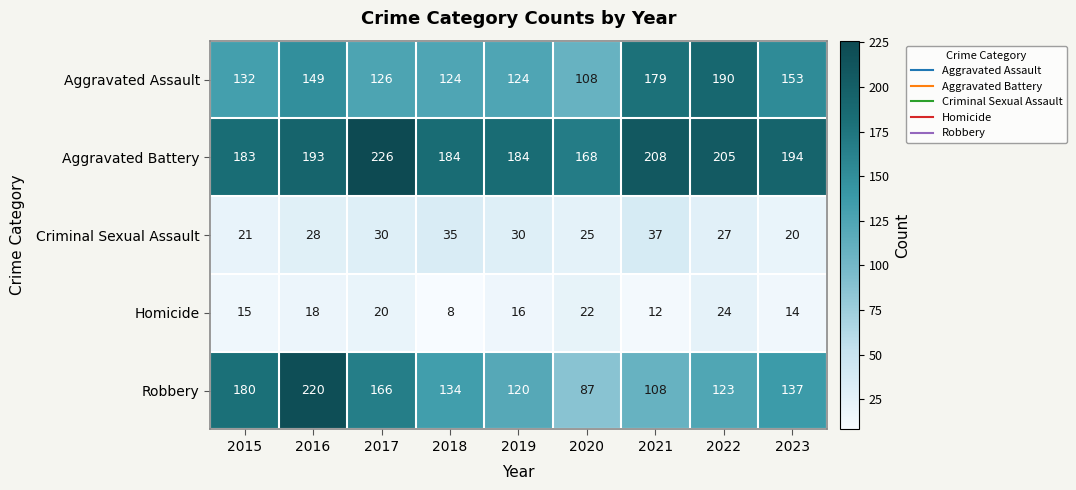

What is the difference between the maximum and minimum values in the Robbery series?

133